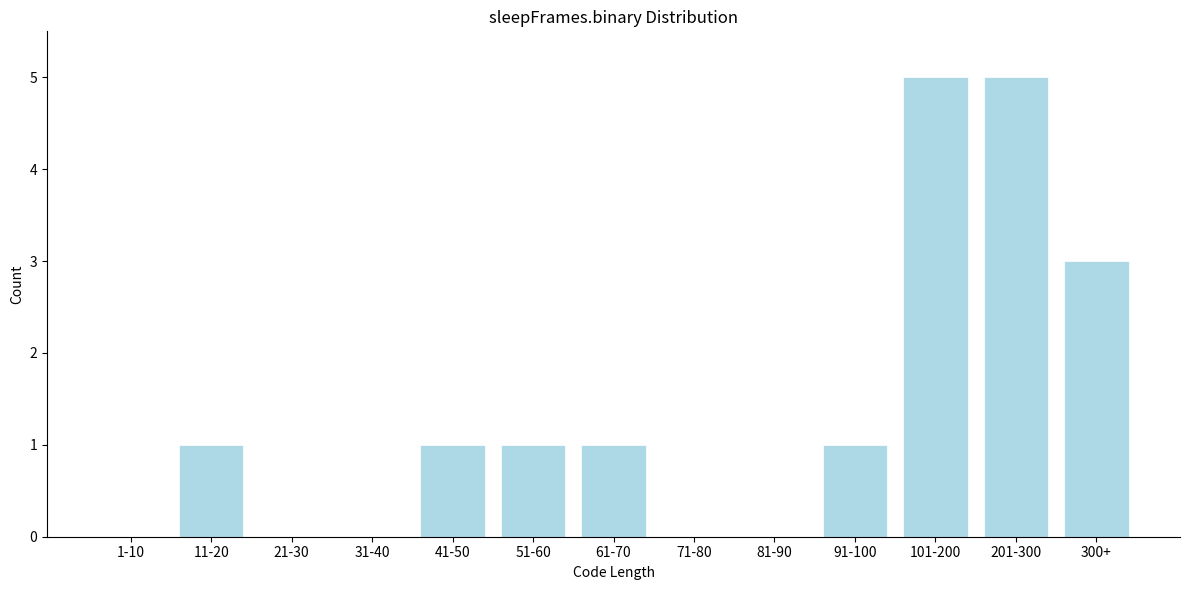

Reading right to left, transcribe all the data shown in this chart.

300+=3	201-300=5	101-200=5	91-100=1	81-90=0	71-80=0	61-70=1	51-60=1	41-50=1	31-40=0	21-30=0	11-20=1	1-10=0